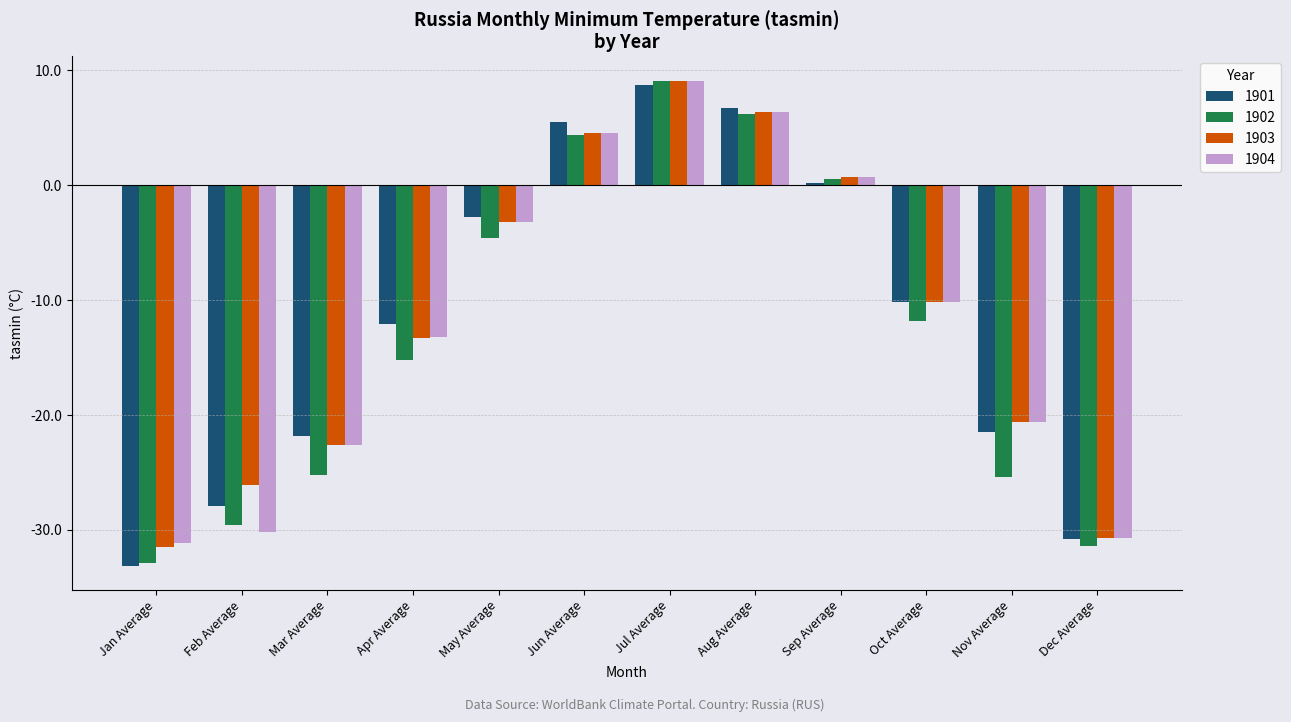

Which category has the lowest value across all series?

Jan Average